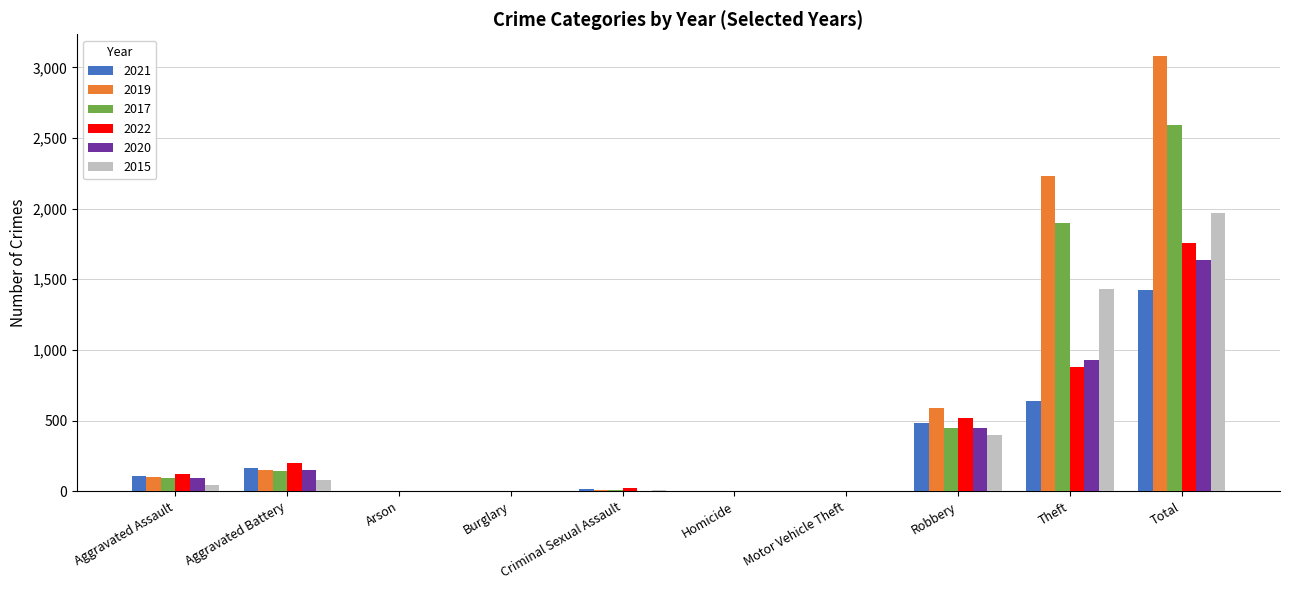

How many distinct data groups are displayed?

6